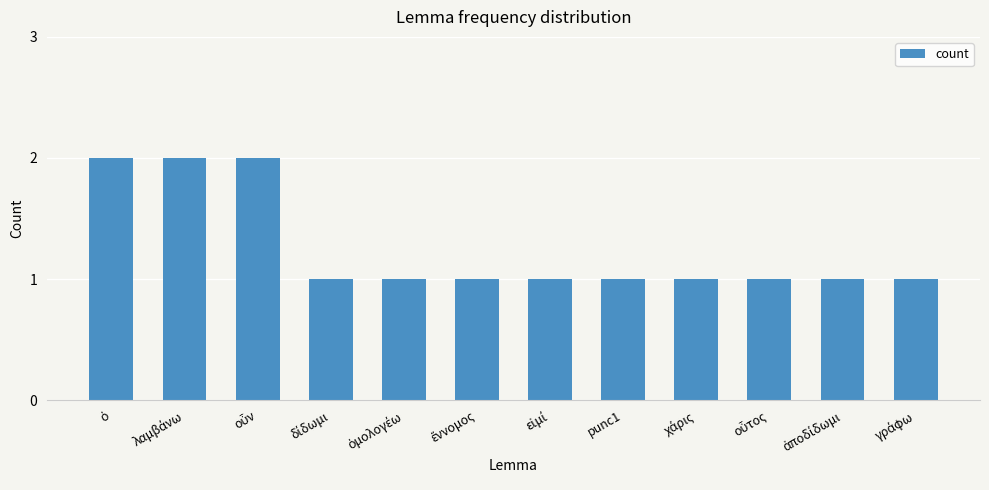

Reading left to right, extract all data points from this chart.

2	2	2	1	1	1	1	1	1	1	1	1